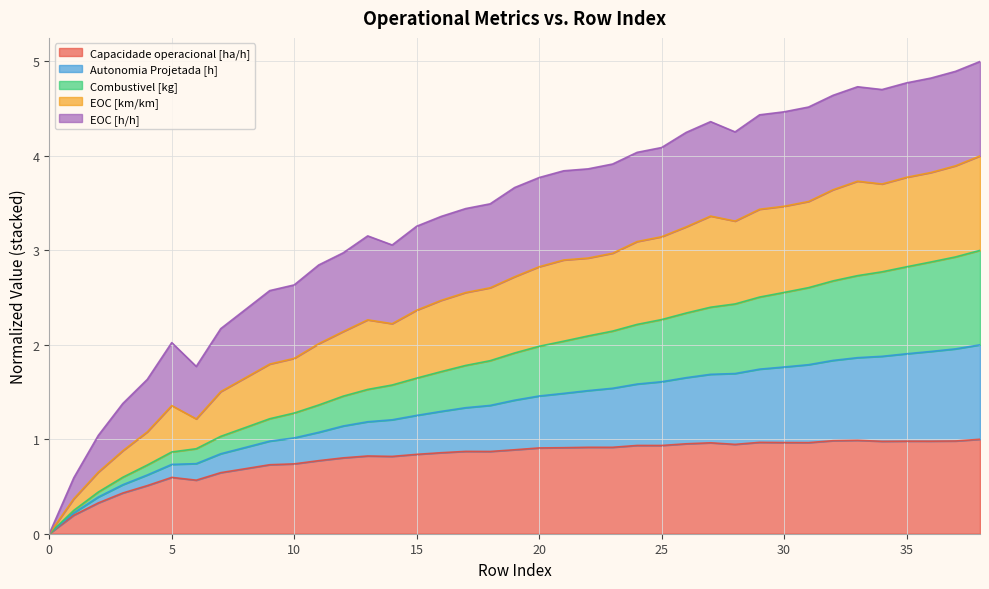

How many lines are shown in the chart?

5